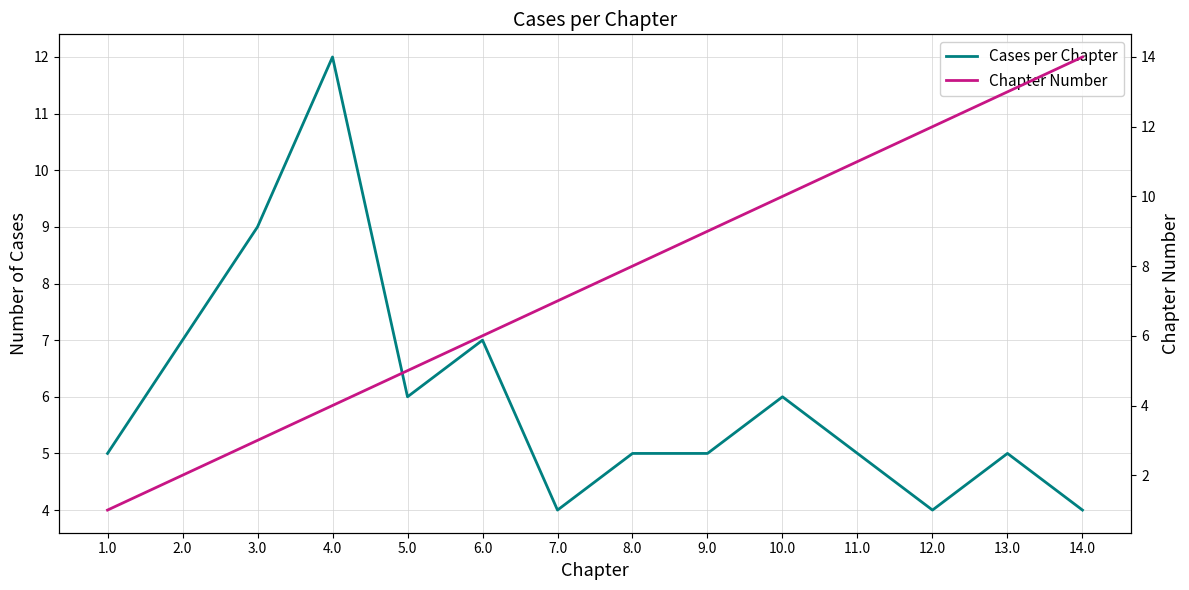

How many lines are shown in the chart?

2